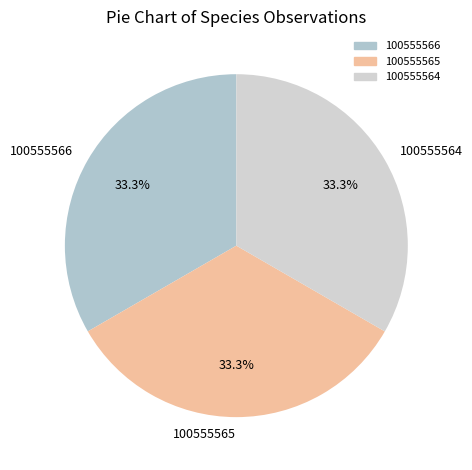

Is there any slice that represents more than half of the pie?

No